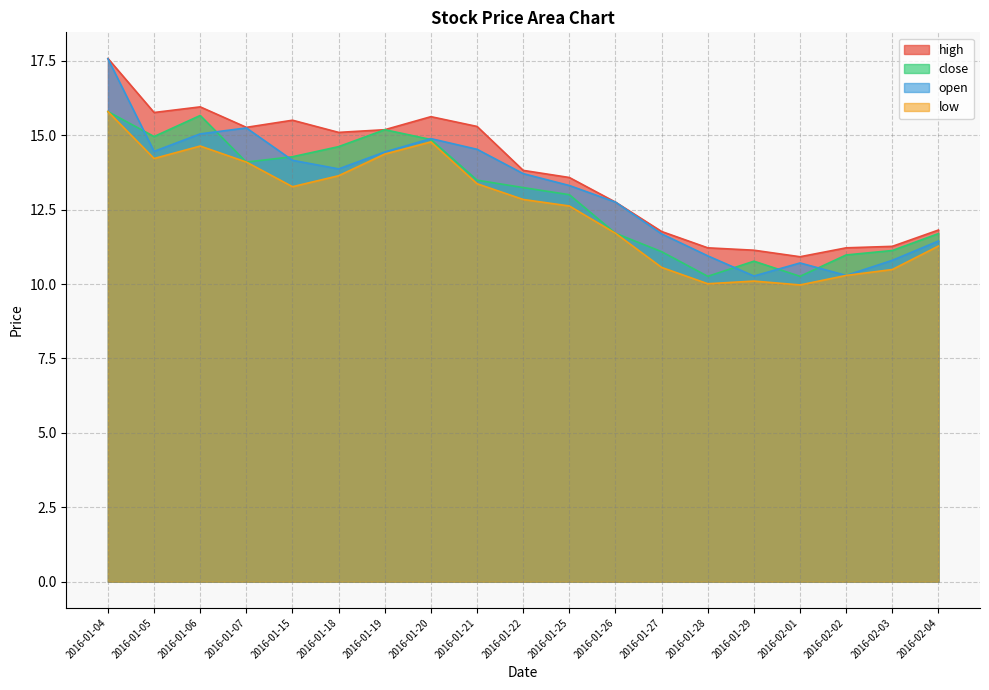

Between which two adjacent categories do close and open first intersect?

2016-01-04 and 2016-01-05